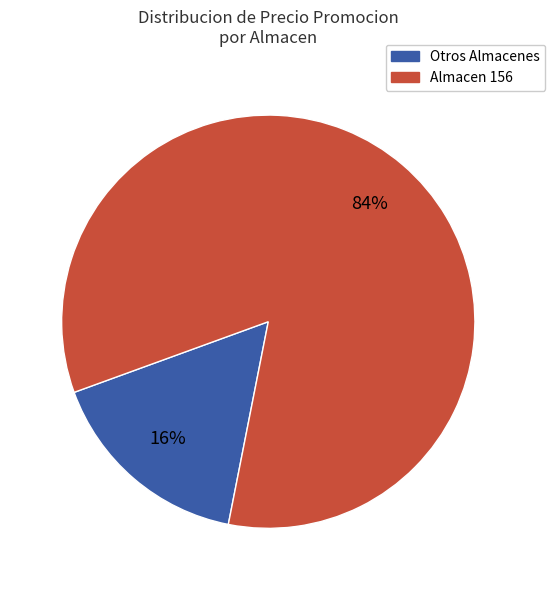

Does any single category account for the majority?

Yes